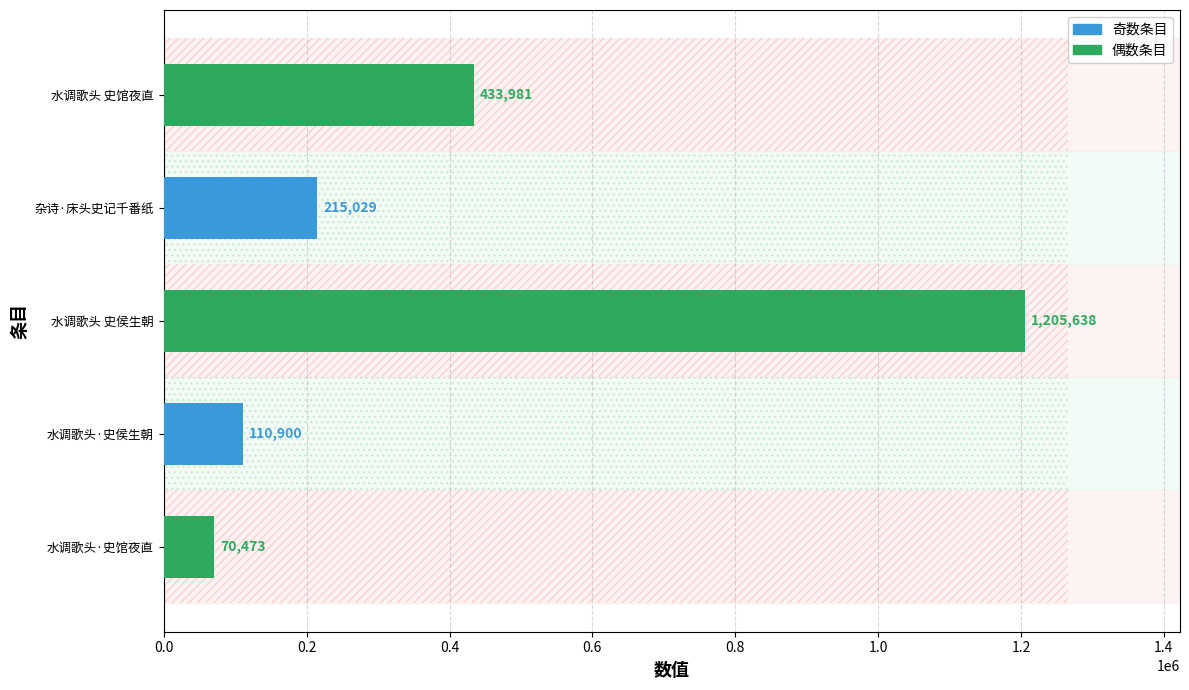

What is the change in value from 水调歌头·史馆夜直 to 水调歌头 史侯生朝?

+1135165